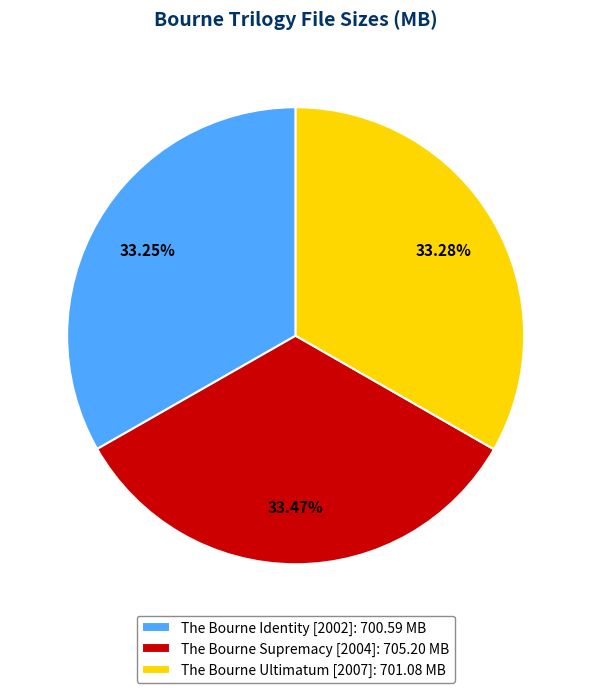

What is the total percentage of The Bourne Identity [2002] and The Bourne Supremacy [2004]?

66.7%